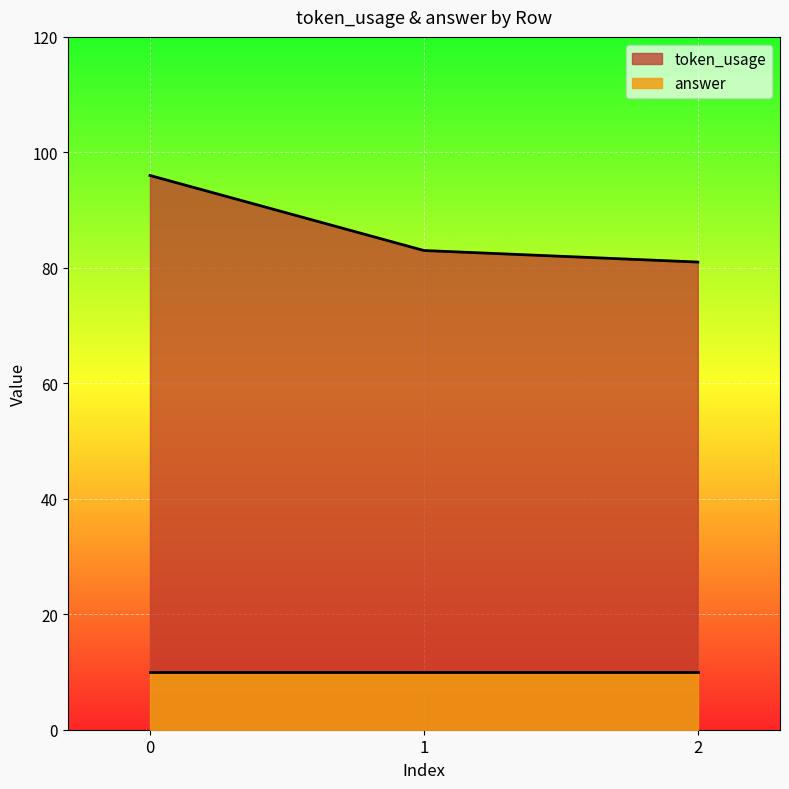

Rank the categories by value from lowest to highest.

2, 1, 0